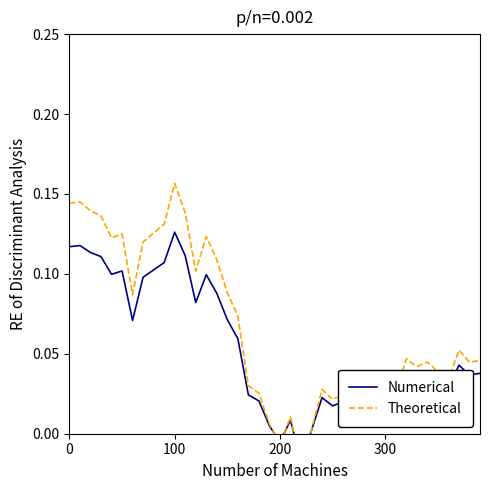

Which series has the largest range (max minus min)?

Theoretical